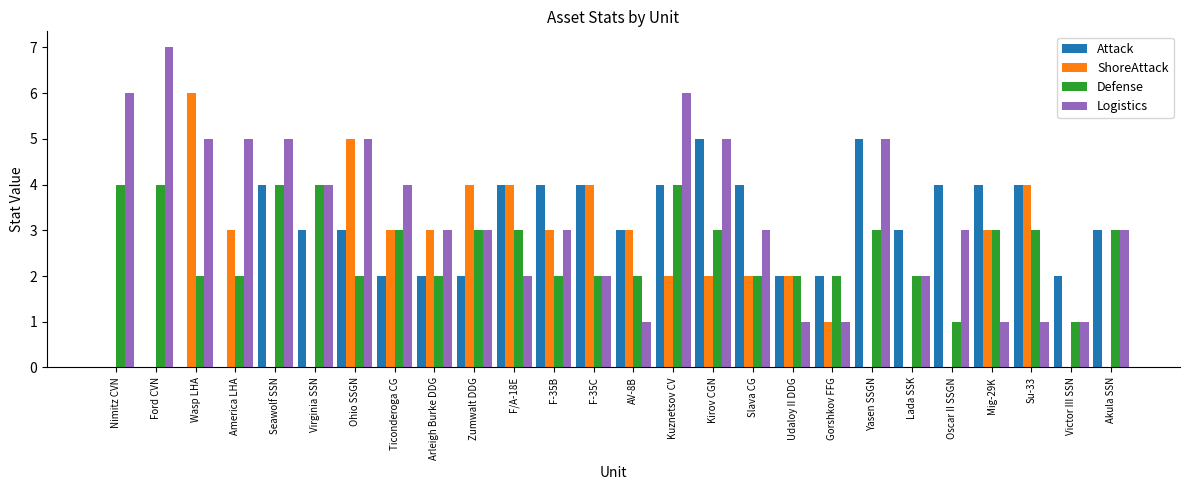

Which series changed the most between Ohio SSGN and F-35C?

Logistics